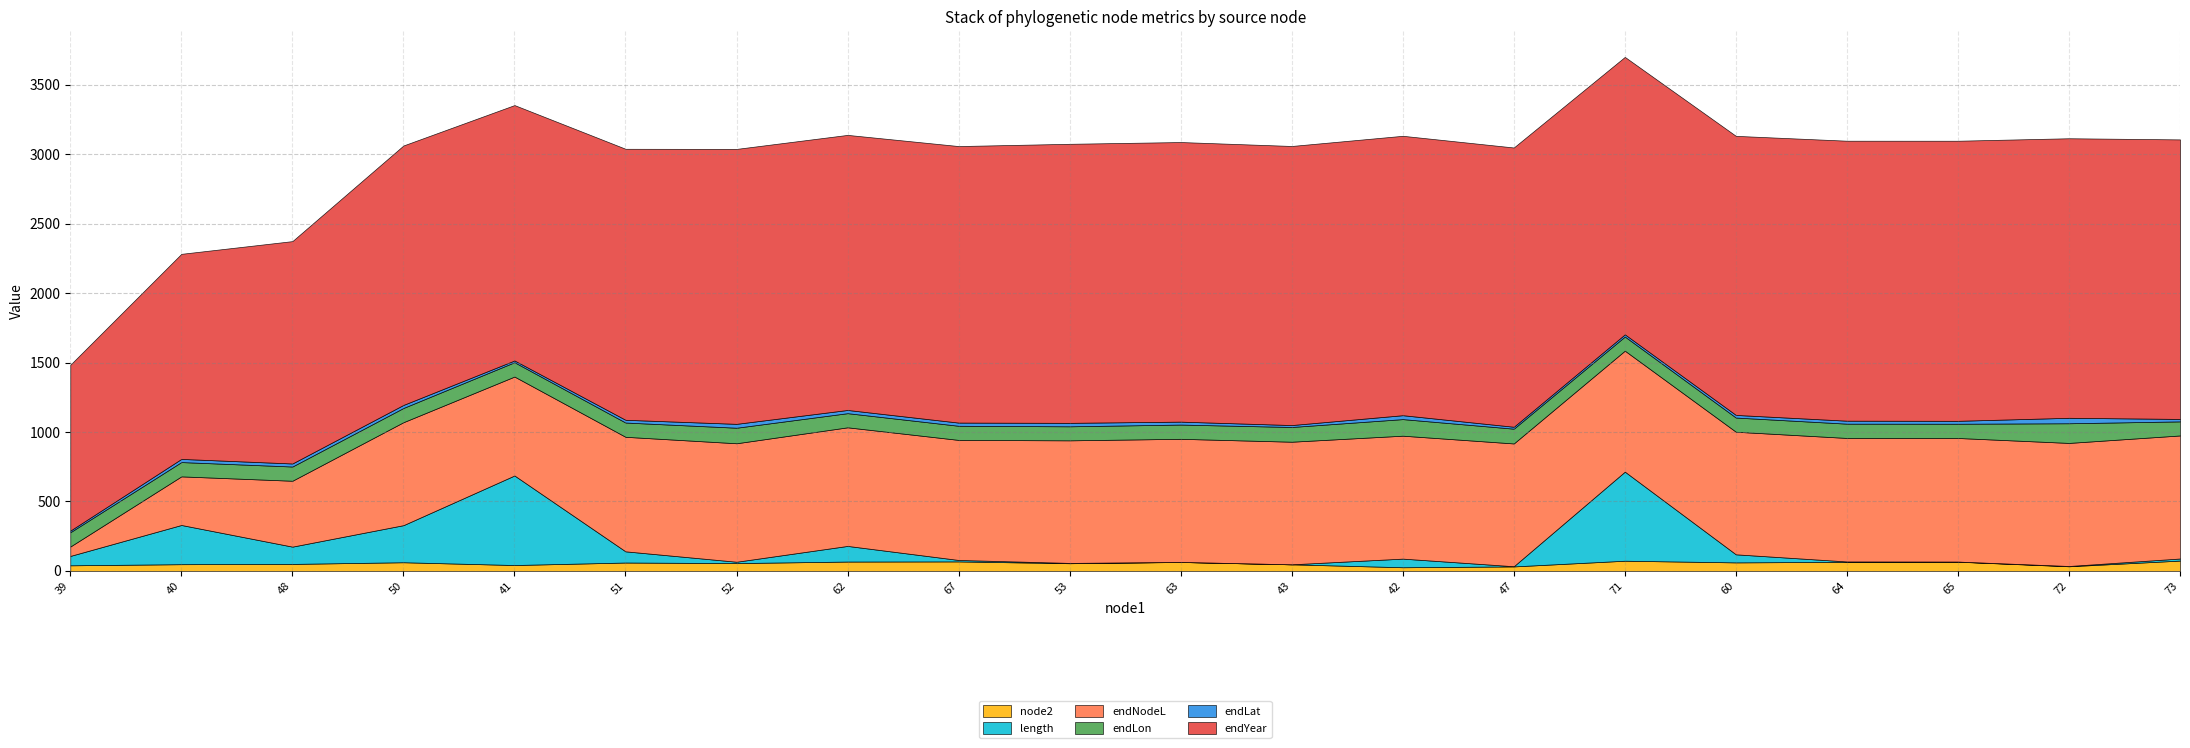

Between 48 and 71, which series saw the biggest shift?

length